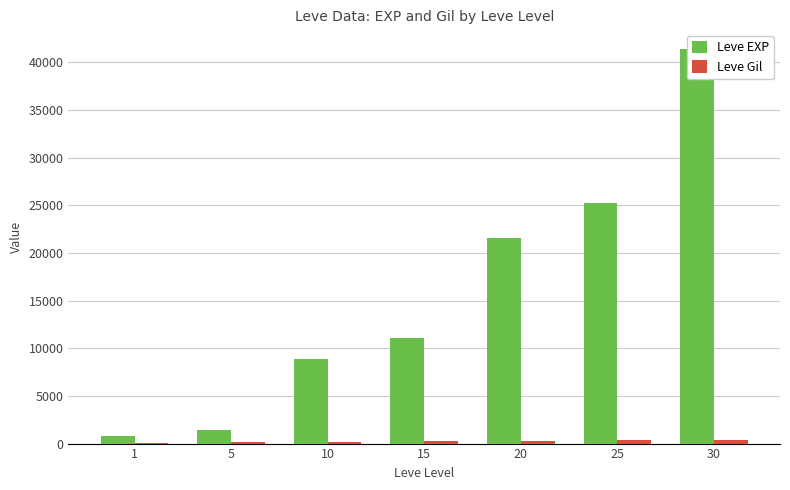

Which series has the largest range (max minus min)?

Leve EXP